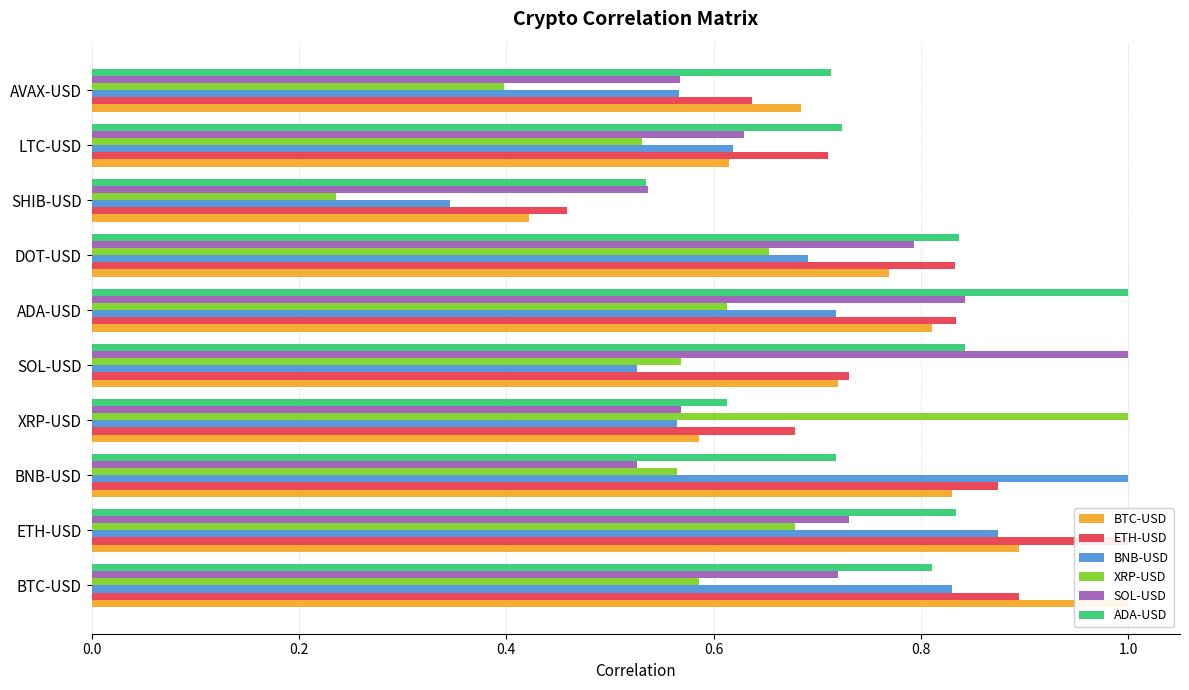

What is the sum of the BTC-USD values at DOT-USD and SOL-USD?

1.5